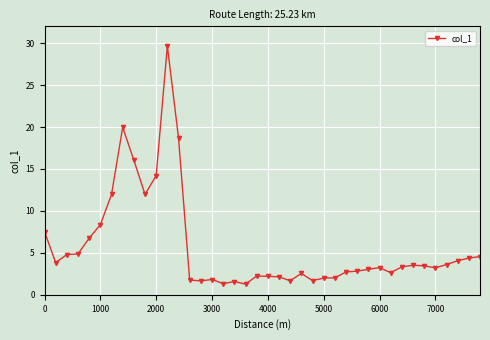

What is the smallest value displayed?

1.3